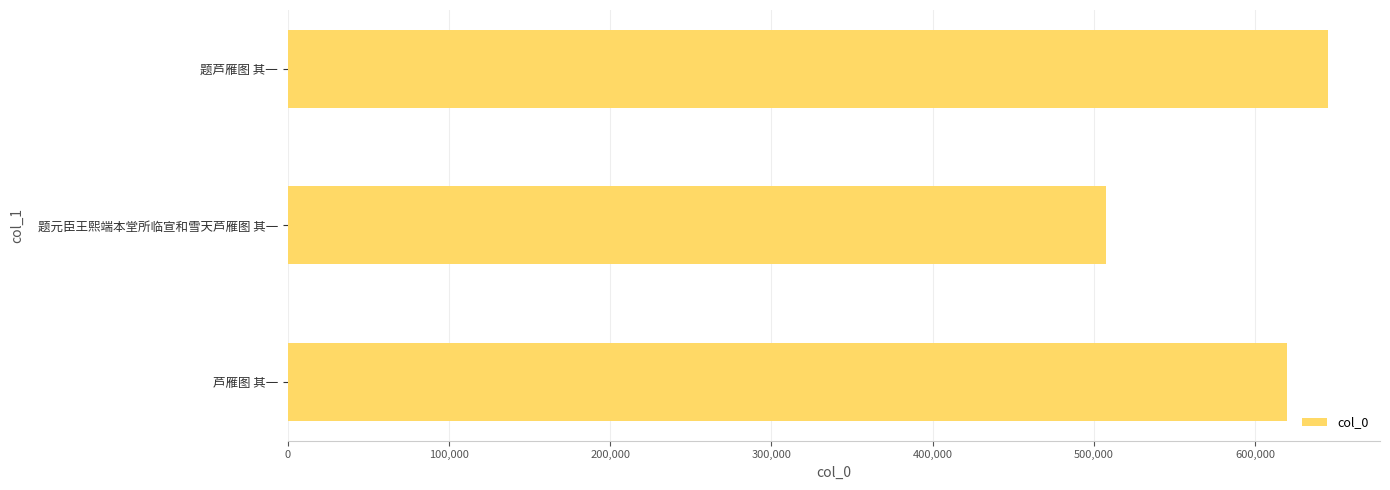

Rank the categories by value from highest to lowest.

题芦雁图 其一, 芦雁图 其一, 题元臣王熙端本堂所临宣和雪天芦雁图 其一